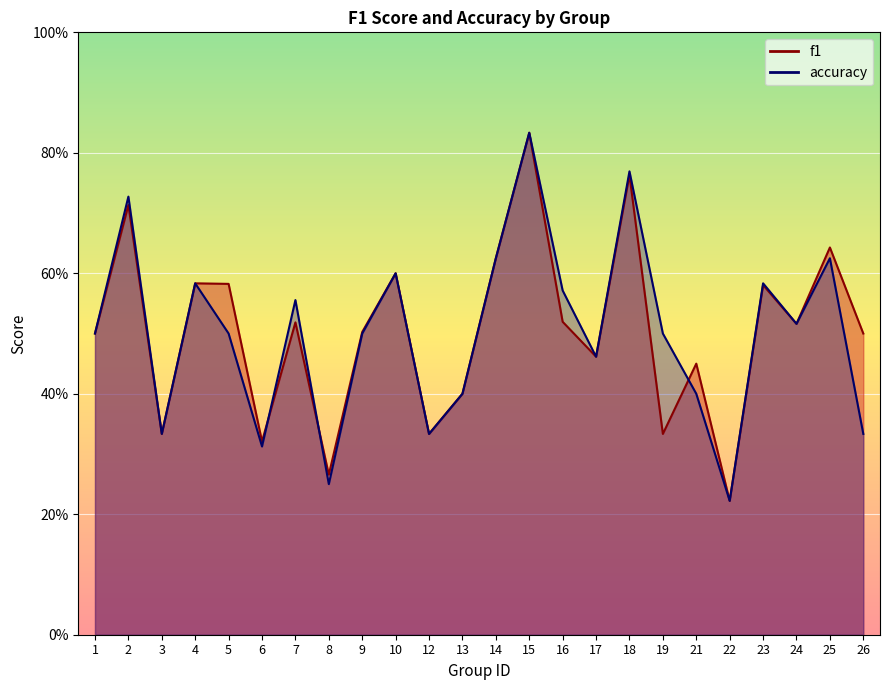

What is the difference between the maximum and minimum values in the accuracy series?

0.6